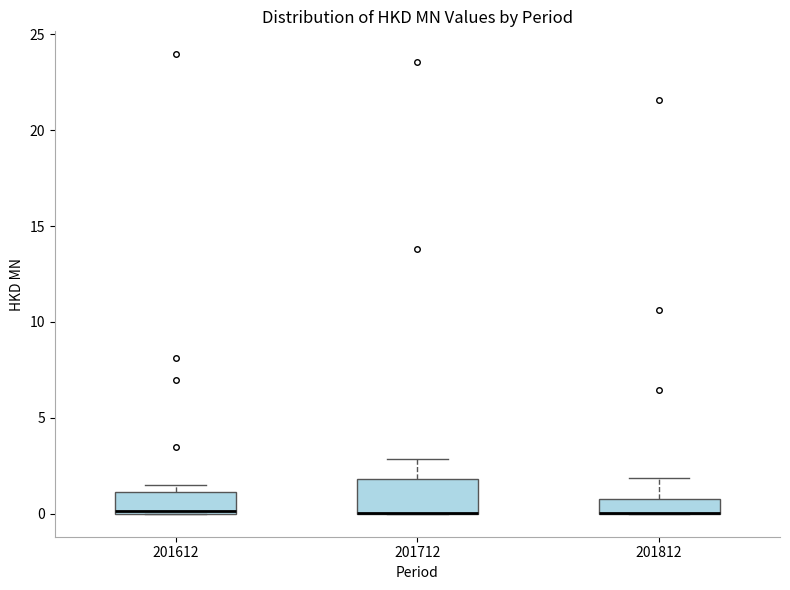

Where does the upper whisker of the box at x = 201812 end on the y-axis? The values are not printed on the chart, so give them approximately, as read against the axis.

2.0